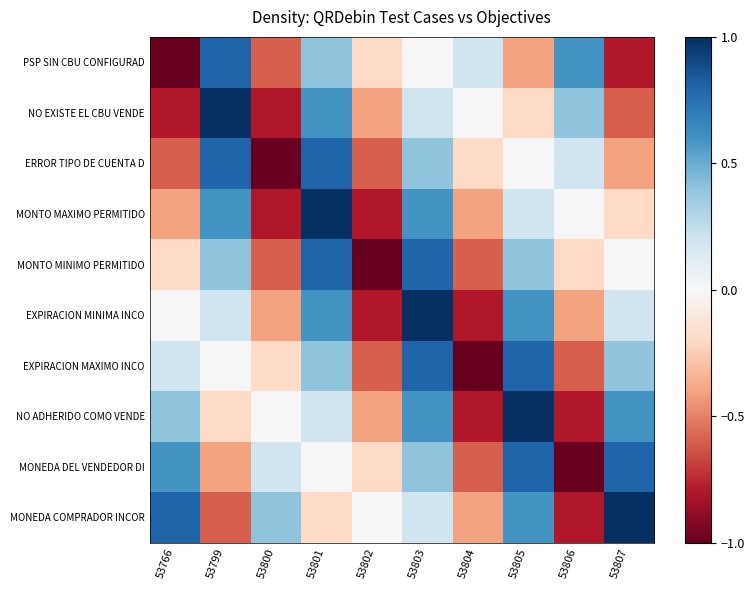

At which category is the sum across all series the highest?

53803